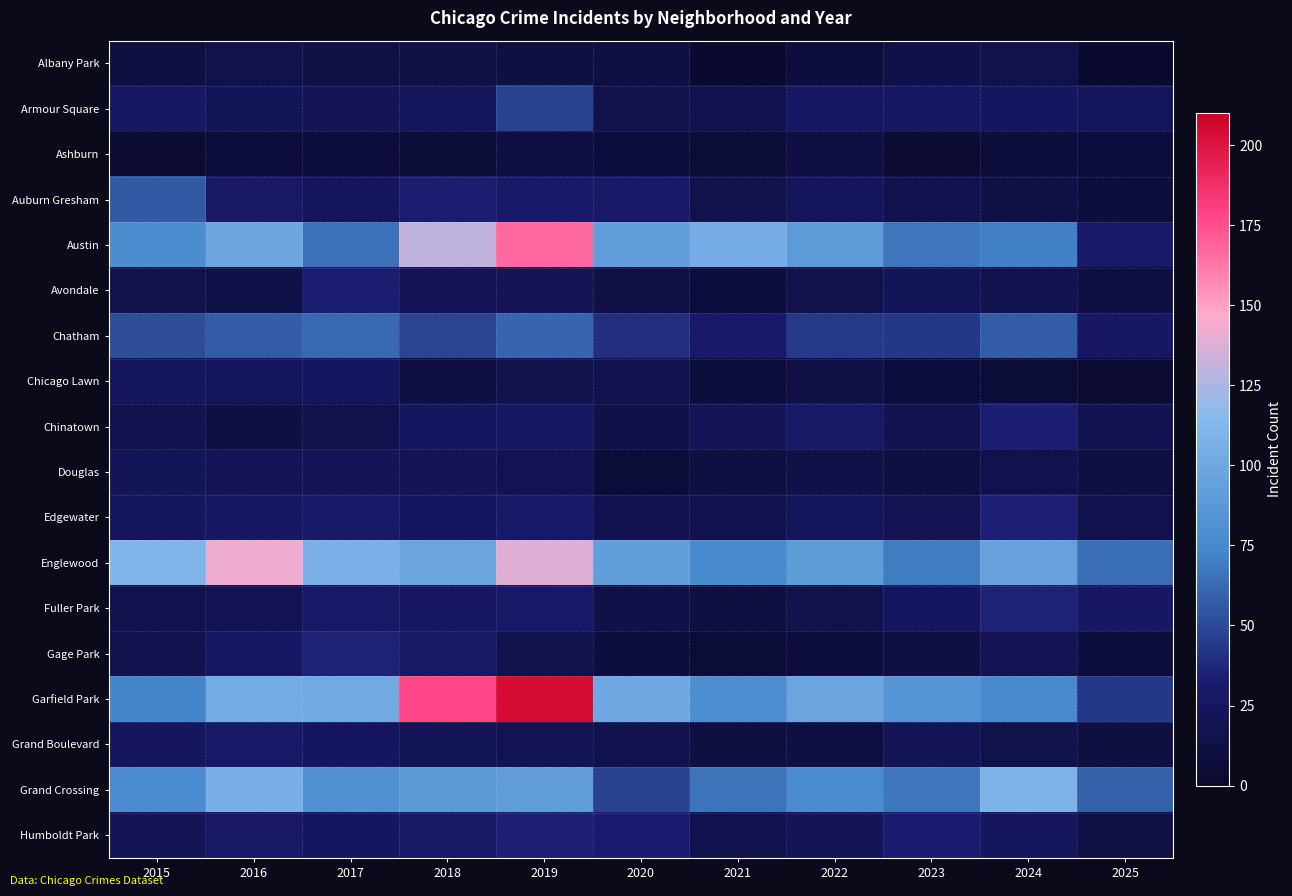

Which label corresponds to the smallest value in the chart?

2021